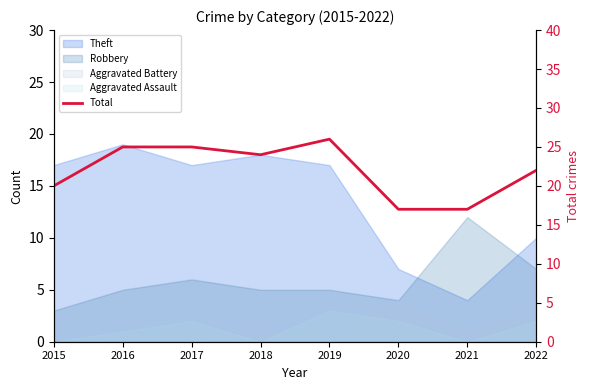

What is the change in value from 2019 to 2020?

-9